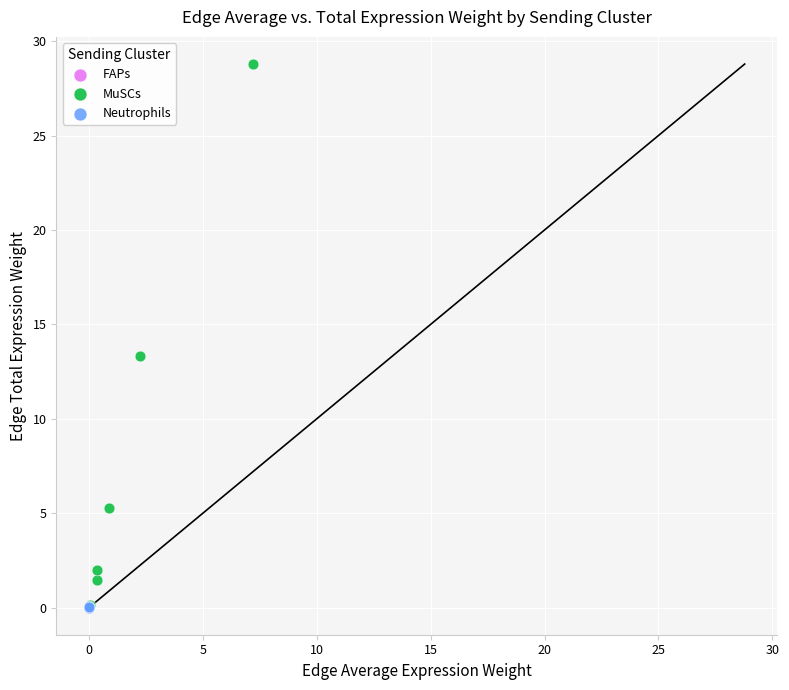

Which series reaches the maximum Y coordinate?

MuSCs